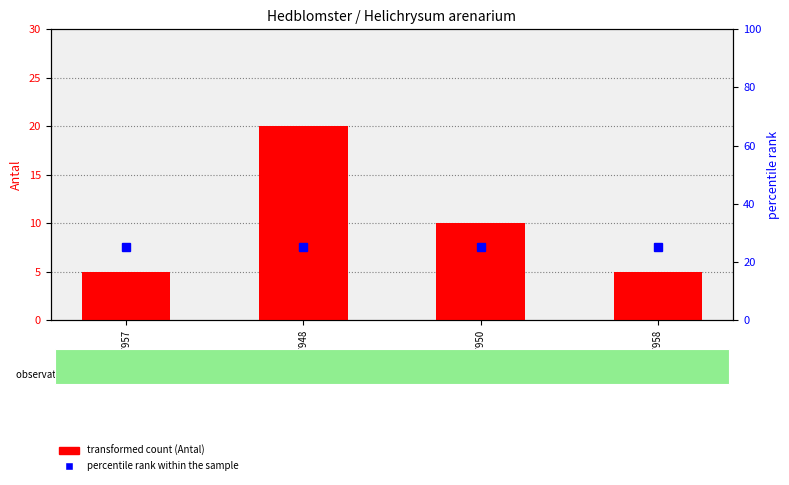

Reading left to right, list all the values displayed in this chart.

transformed count (Antal): 5	20	10	5
percentile rank within the sample: 25	25	25	25